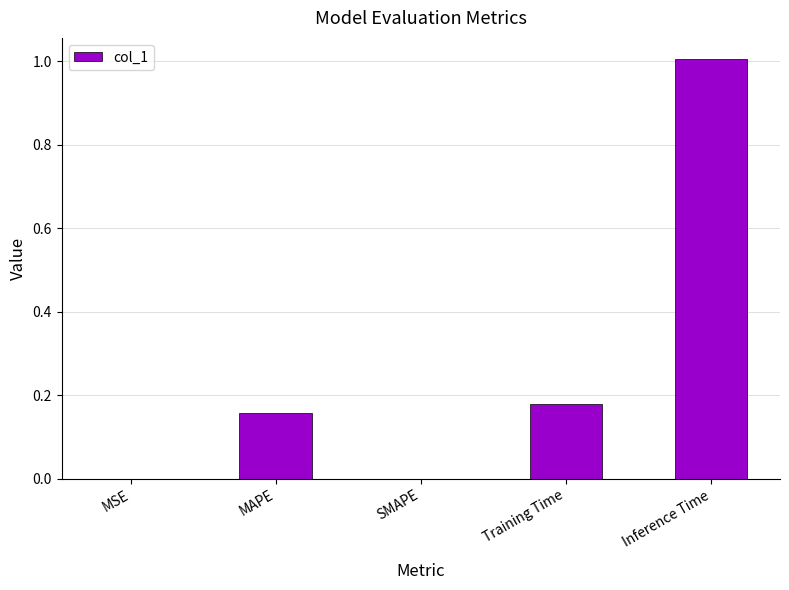

Between Training Time and MSE, which is larger?

Training Time